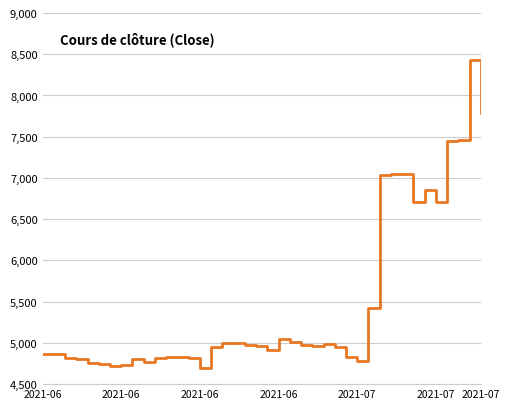

What is the smallest value displayed?

4700